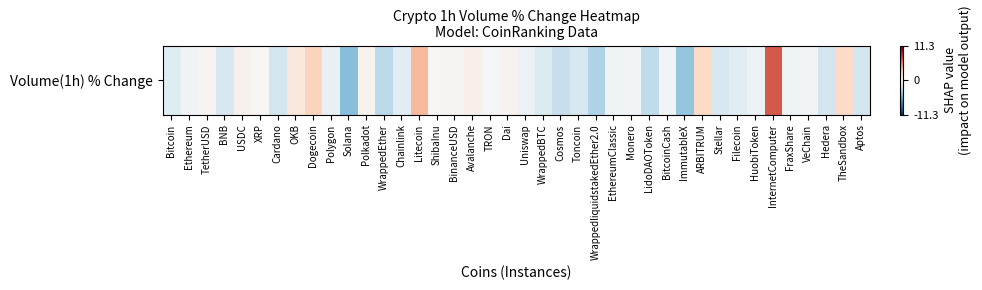

What is the change in value from Dogecoin to EthereumClassic?

-3.0